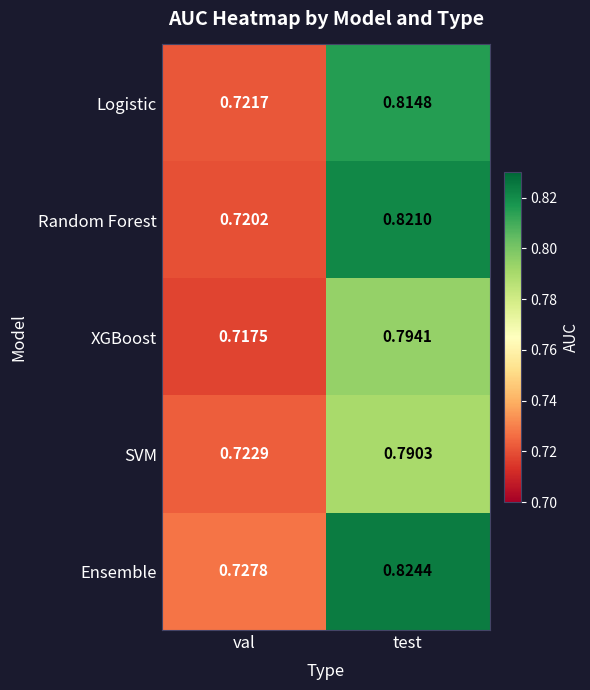

Which series changed the most between val and test?

Random Forest